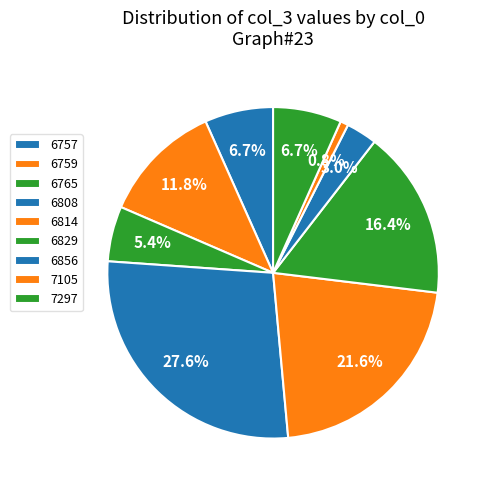

How many slices are in this pie chart?

9